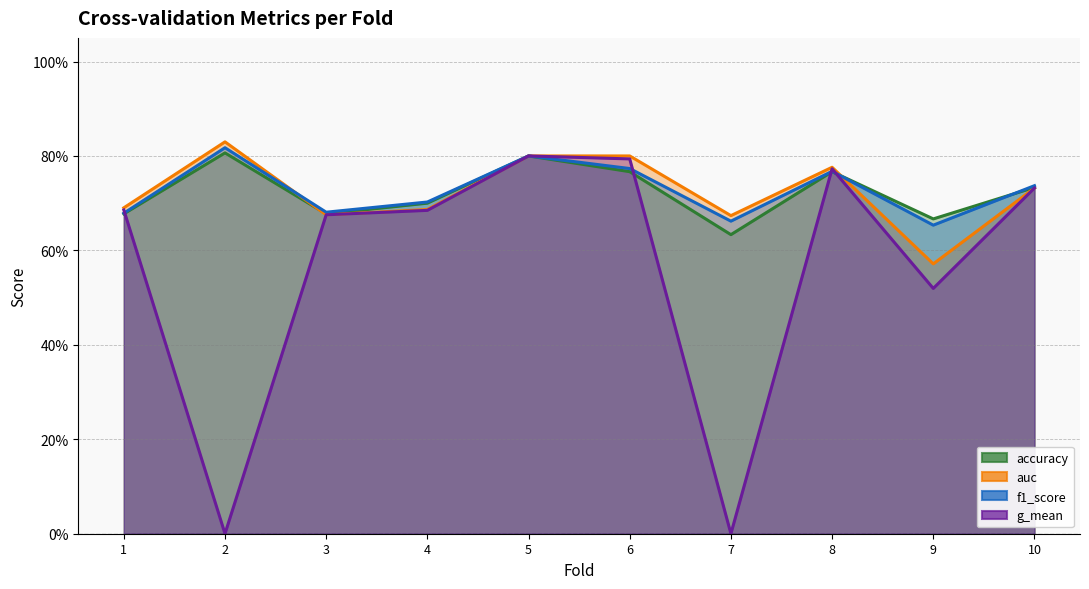

How many lines are shown in the chart?

4